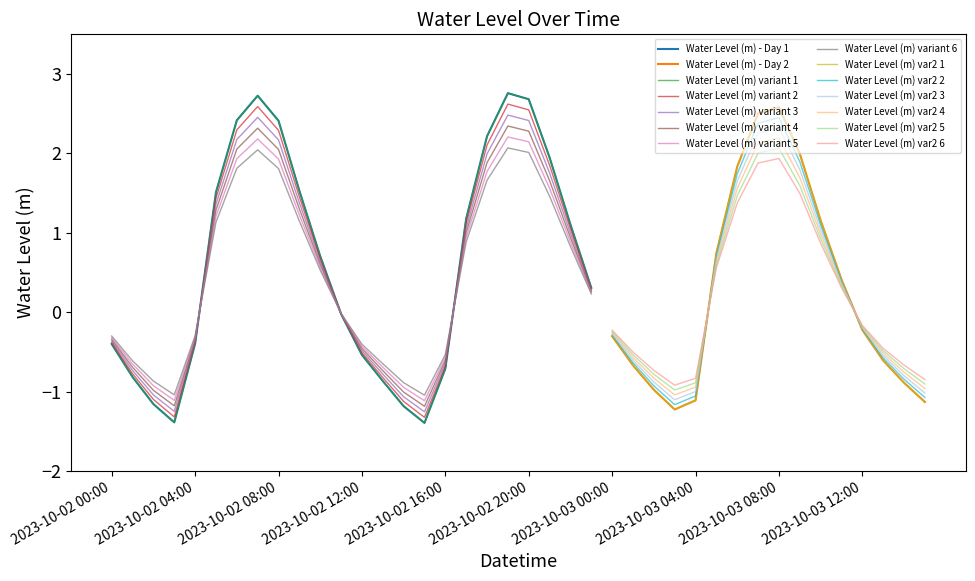

Reading right to left, extract all data points from this chart.

-1.1	-0.9	-0.6	-0.2	0.4	1.2	2.0	2.6	2.5	1.8	0.7	-1.1	-1.2	-1.0	-0.7	-0.3	0.3	1.1	1.9	2.7	2.8	2.2	1.2	-0.7	-1.4	-1.2	-0.9	-0.5	-0.0	0.7	1.5	2.4	2.7	2.4	1.5	-0.4	-1.4	-1.2	-0.8	-0.4